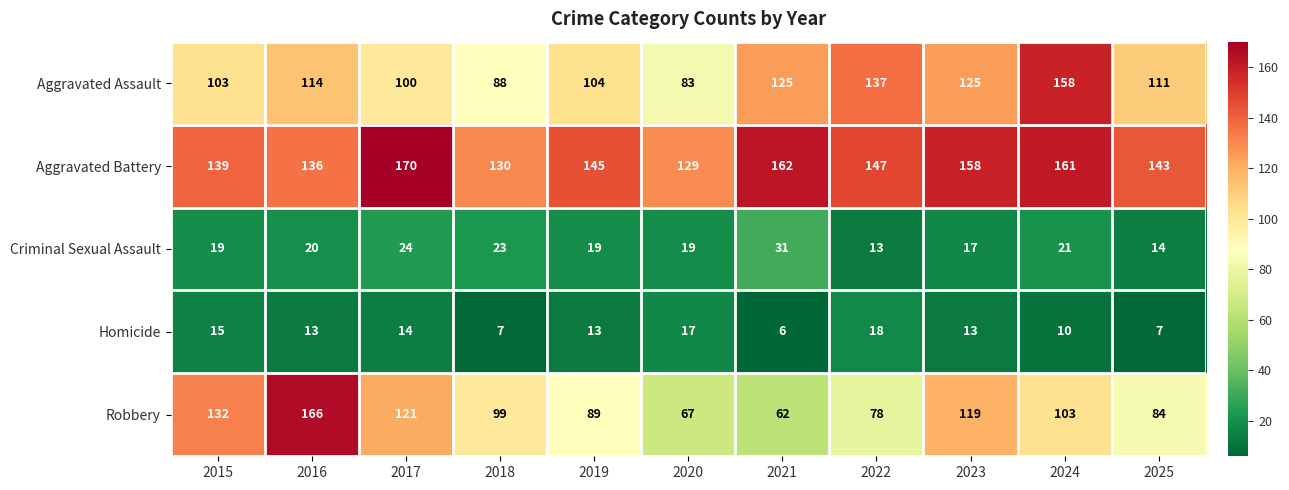

At which label does Homicide reach its minimum?

2021